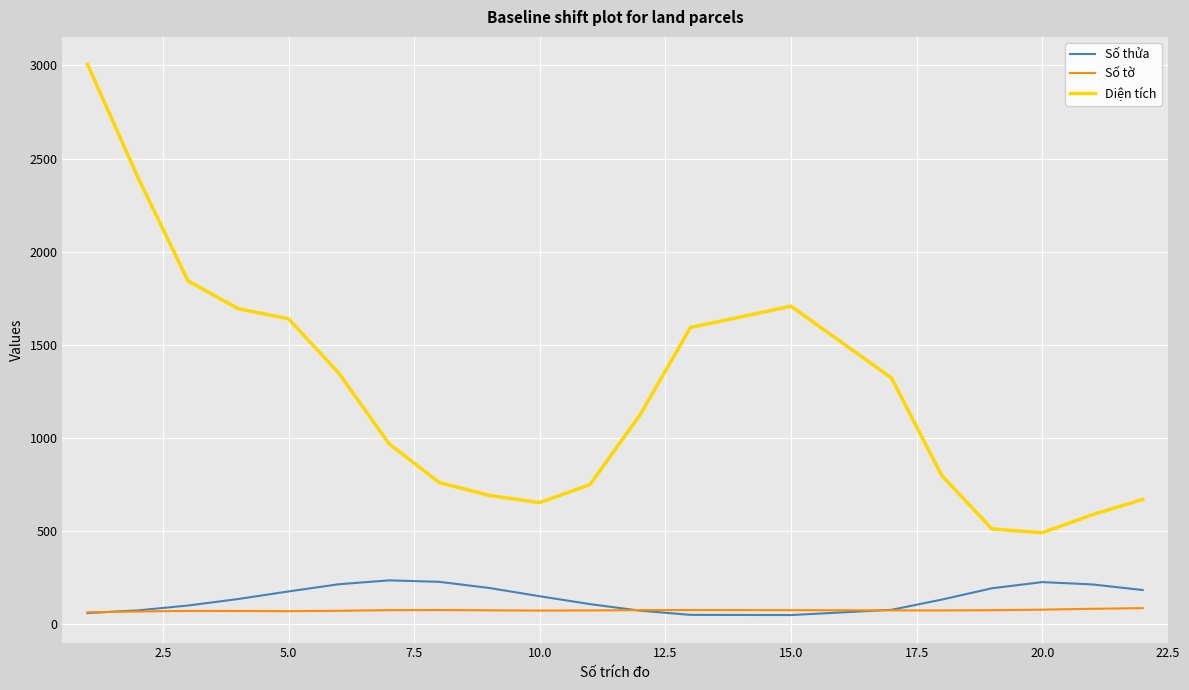

At how many categories does at least one series exceed 1958?

2